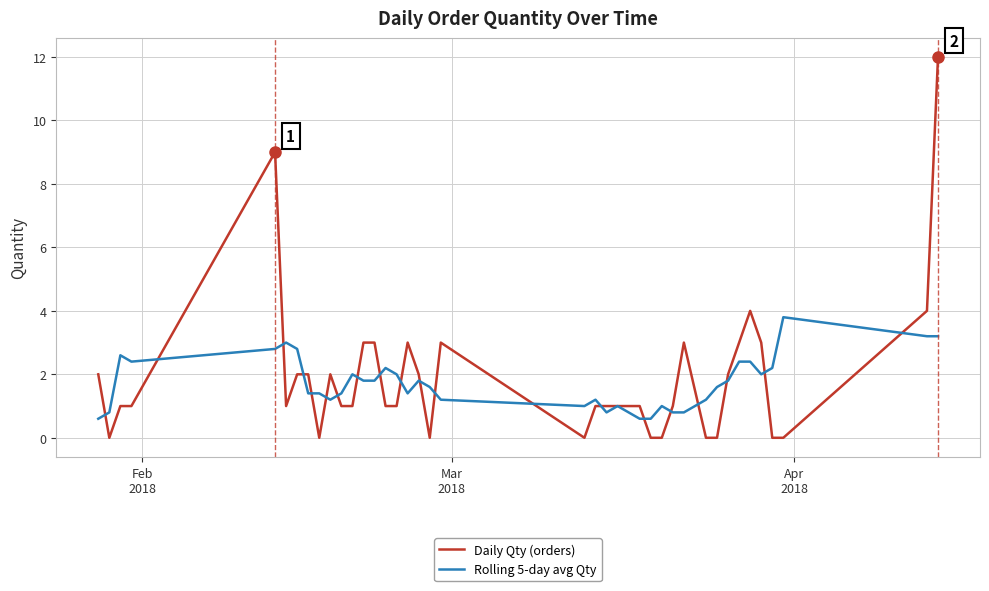

Which series has the widest spread of values?

Daily Qty (orders)